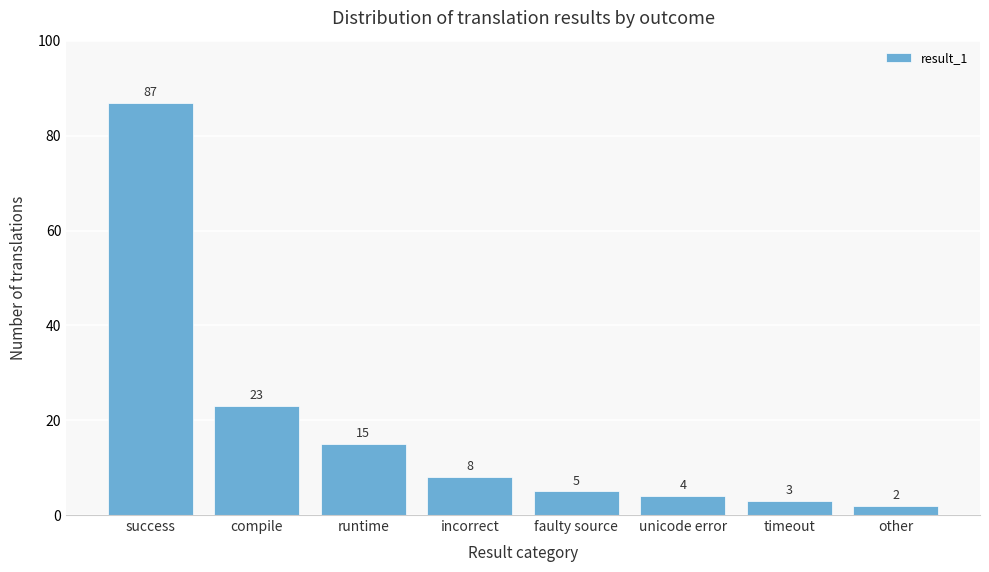

Reading left to right, list all the values displayed in this chart.

87	23	15	8	5	4	3	2